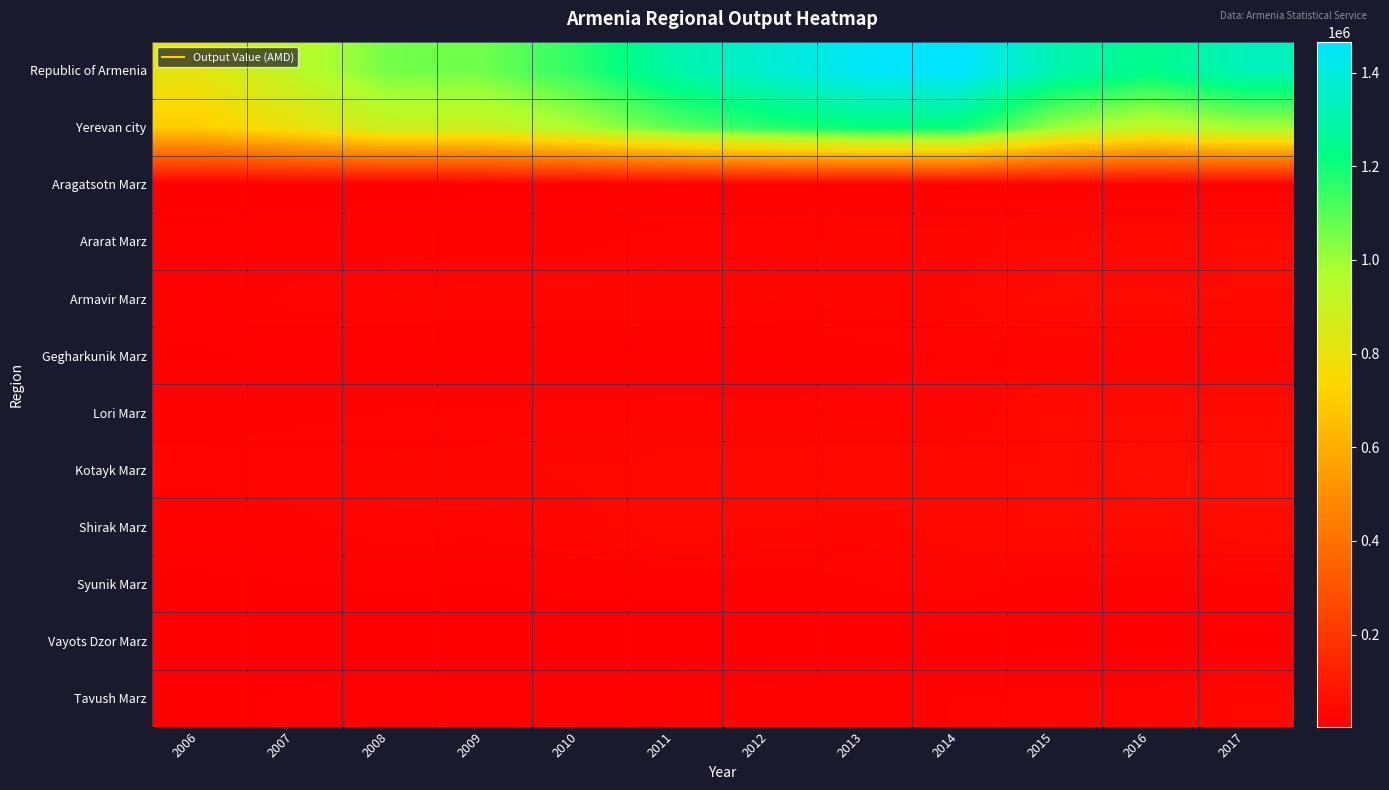

Reading left to right, what are all the values shown in this chart?

Republic of Armenia: 2006=820816.7	2007=934379.6	2008=1059571.2	2009=1065539.1	2010=1162263.6	2011=1302252.1	2012=1379500.3	2013=1452528.3	2014=1466090.6	2015=1313998.1	2016=1243637.0	2017=1335742.8
Yerevan city: 2006=706078.4	2007=792478.2	2008=894902.2	2009=896198.4	2010=976756.2	2011=1091077.5	2012=1165925.8	2013=1218045.8	2014=1211176.3	2015=1004305.8	2016=920522.7	2017=989557.3
Aragatsotn Marz: 2006=4512.8	2007=5145.0	2008=6104.4	2009=7245.9	2010=7998.9	2011=10418.6	2012=12170.8	2013=14558.3	2014=17016.2	2015=16778.8	2016=15014.6	2017=16916.2
Ararat Marz: 2006=11069.8	2007=15361.8	2008=15857.7	2009=18303.9	2010=18422.2	2011=25180.6	2012=26187.0	2013=30052.8	2014=29089.6	2015=35970.7	2016=38835.9	2017=44540.3
Armavir Marz: 2006=15249.7	2007=22976.7	2008=27587.8	2009=30042.5	2010=30519.8	2011=29942.1	2012=26734.2	2013=29429.3	2014=32161.3	2015=50198.1	2016=44963.3	2017=43468.5
Gegharkunik Marz: 2006=7789.7	2007=11797.2	2008=10943.8	2009=11983.7	2010=12954.5	2011=12363.8	2012=13654.8	2013=18248.3	2014=21571.3	2015=21623.1	2016=20679.0	2017=22951.6
Lori Marz: 2006=17598.3	2007=19207.2	2008=21083.7	2009=21797.8	2010=23330.3	2011=24752.4	2012=23257.6	2013=23281.5	2014=22607.1	2015=47165.6	2016=46265.8	2017=44635.8
Kotayk Marz: 2006=23847.3	2007=25138.2	2008=28729.2	2009=30993.2	2010=33616.9	2011=36360.9	2012=39729.6	2013=45496.7	2014=42006.7	2015=45784.8	2016=64536.7	2017=61991.7
Shirak Marz: 2006=14809.2	2007=18534.6	2008=25435.1	2009=23798.7	2010=29852.9	2011=40514.8	2012=33416.2	2013=28591.0	2014=37317.8	2015=46525.2	2016=46605.2	2017=51500.4
Syunik Marz: 2006=7363.1	2007=8739.7	2008=10046.3	2009=9110.3	2010=11115.9	2011=12102.4	2012=15361.0	2013=20698.8	2014=27404.5	2015=15370.4	2016=15748.1	2017=19448.1
Vayots Dzor Marz: 2006=4369.1	2007=4776.5	2008=6296.9	2009=3675.6	2010=4418.1	2011=4210.0	2012=4279.3	2013=4635.2	2014=4745.4	2015=5635.5	2016=5229.6	2017=7275.9
Tavush Marz: 2006=8129.3	2007=10224.5	2008=12584.1	2009=12389.1	2010=13277.9	2011=15329.0	2012=18784.0	2013=19490.6	2014=20994.4	2015=24640.1	2016=25236.1	2017=33457.0